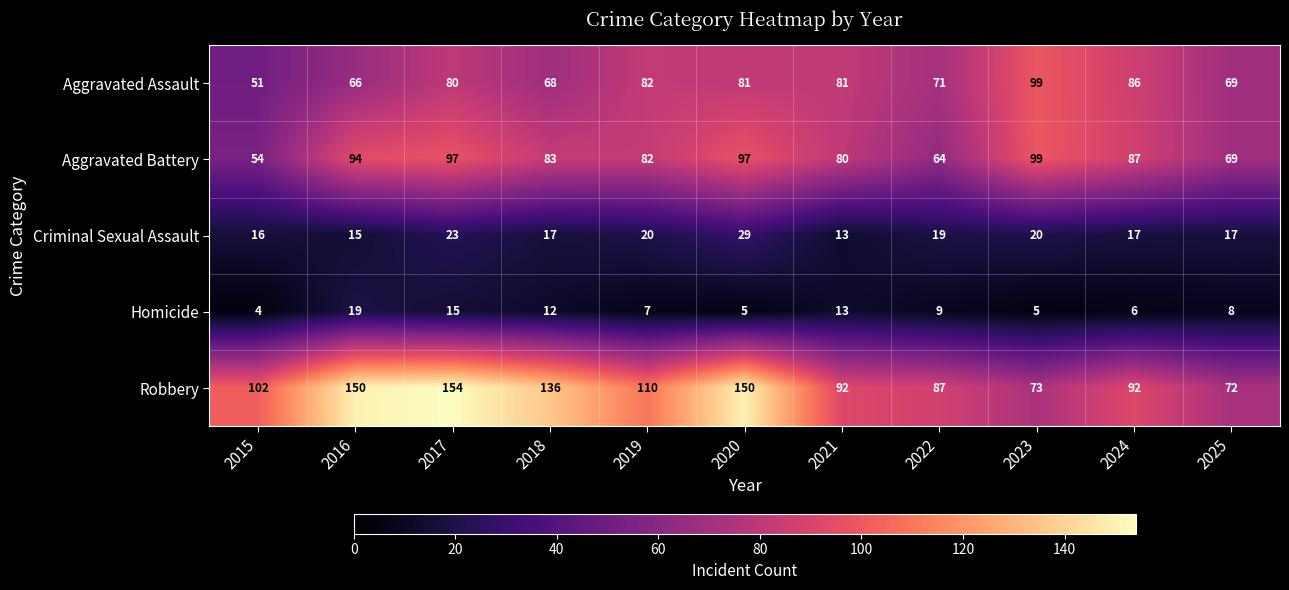

What is the difference between the highest and lowest values at 2022?

78